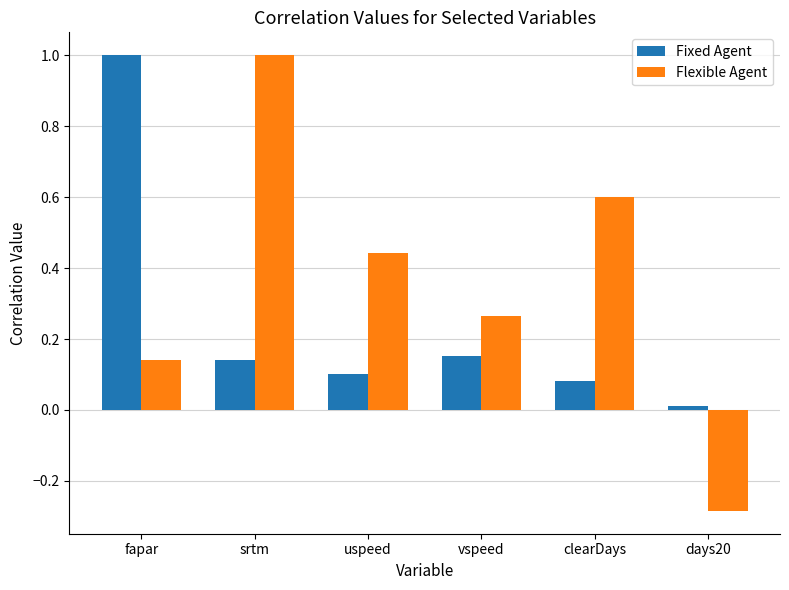

Read the Flexible Agent value at clearDays.

0.6